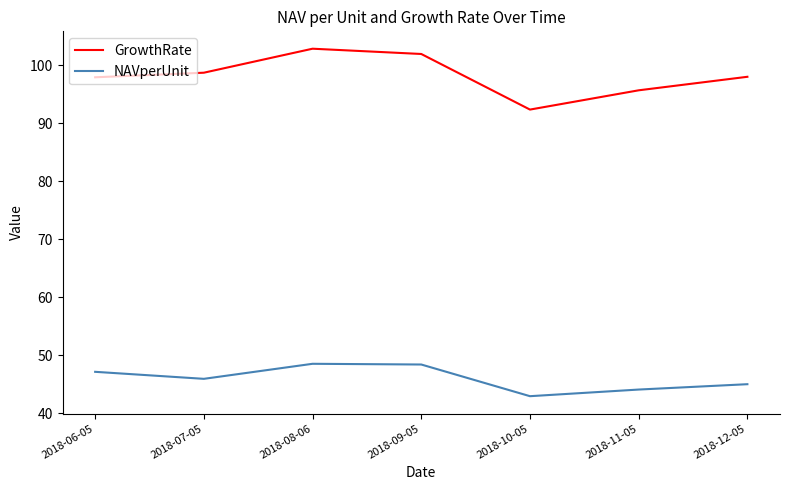

Which series has the largest range (max minus min)?

GrowthRate